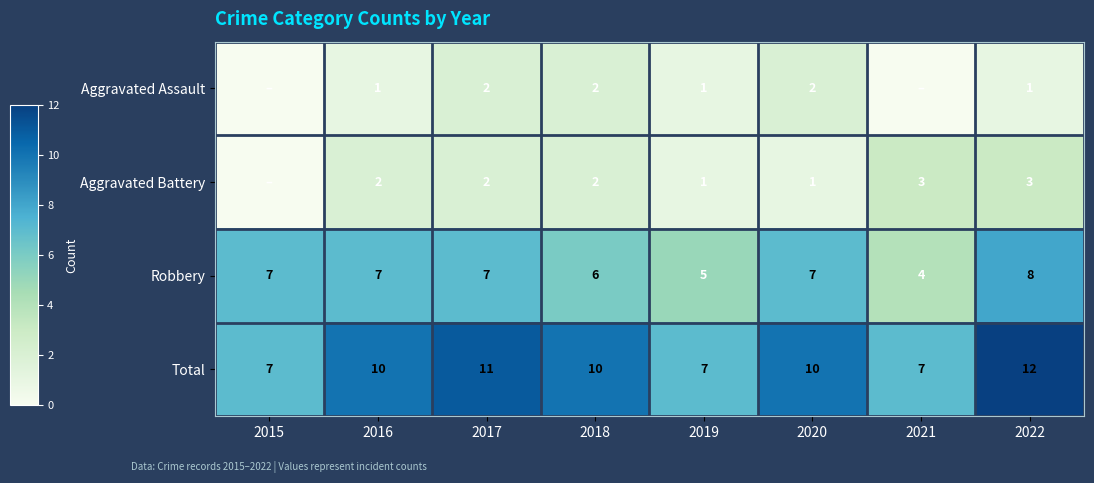

What is the spread (max minus min) of values at 2016?

9